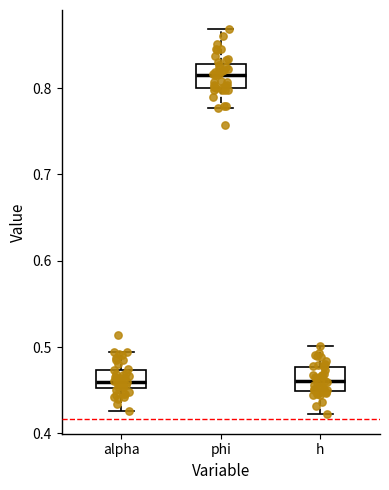

Reading left to right, transcribe this box plot: for each box, give where its median line is, the range the box spans, and where its two whiskers end, as read against the y-axis. The values are not printed on the chart, so give them approximately, as read against the axis.

alpha: median 0.46, box 0.45 to 0.47, whiskers 0.43 to 0.49
phi: median 0.82, box 0.80 to 0.83, whiskers 0.78 to 0.87
h: median 0.46, box 0.45 to 0.48, whiskers 0.42 to 0.50